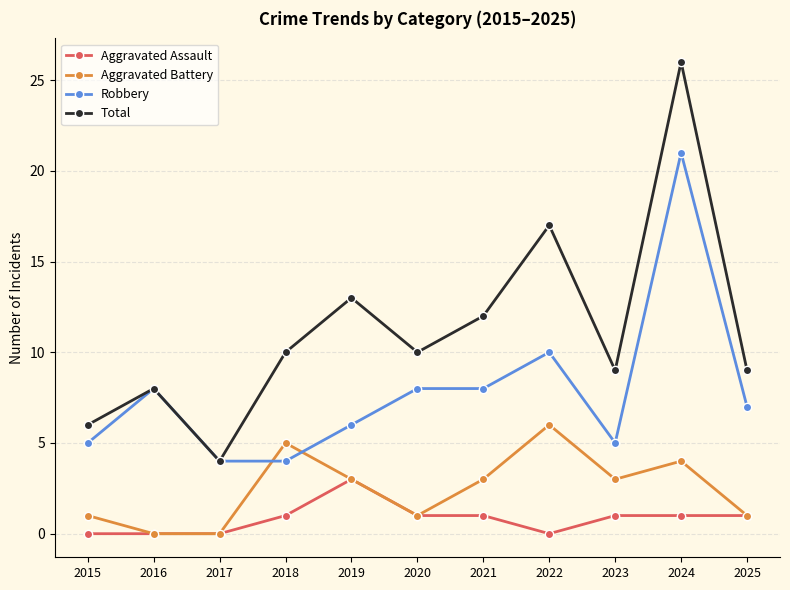

Reading left to right, transcribe all the data shown in this chart.

Aggravated Assault: 0	0	0	1	3	1	1	0	1	1	1
Aggravated Battery: 1	0	0	5	3	1	3	6	3	4	1
Robbery: 5	8	4	4	6	8	8	10	5	21	7
Total: 6	8	4	10	13	10	12	17	9	26	9